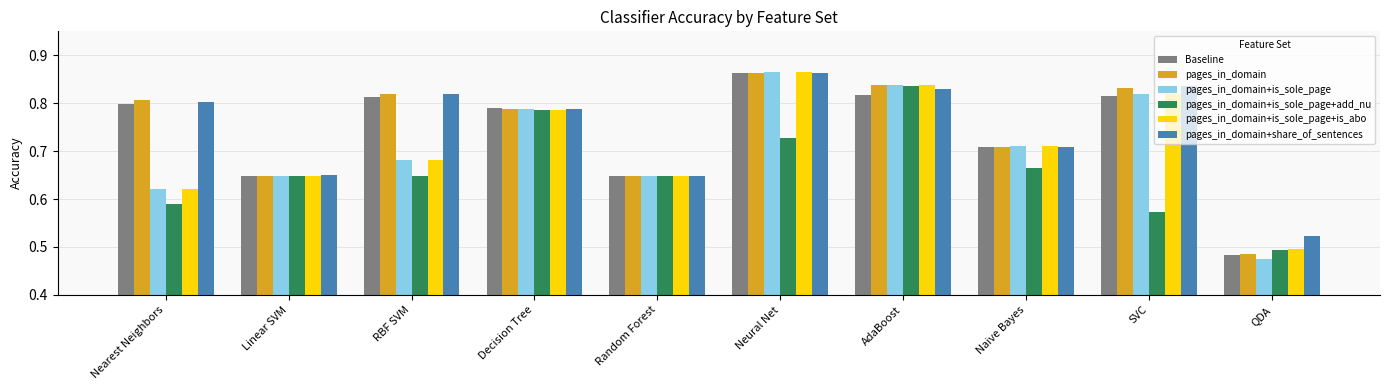

How many bars are there in total?

60